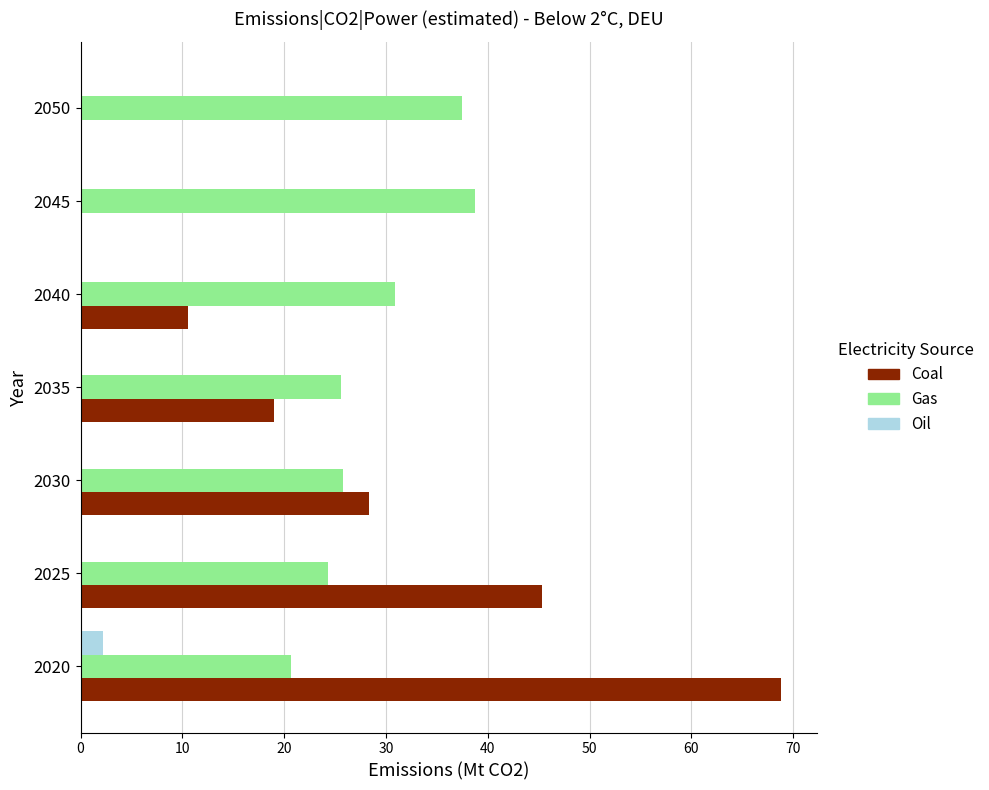

At which category is the sum across all series the highest?

2020